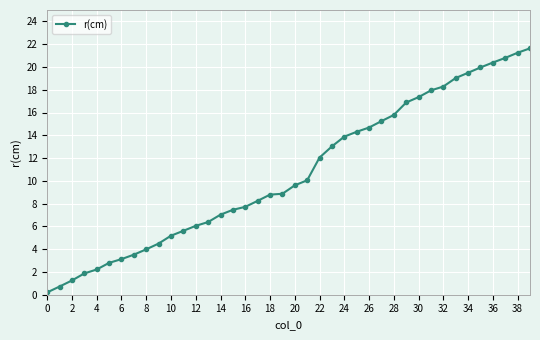

What is the difference between the maximum and minimum values?

21.4